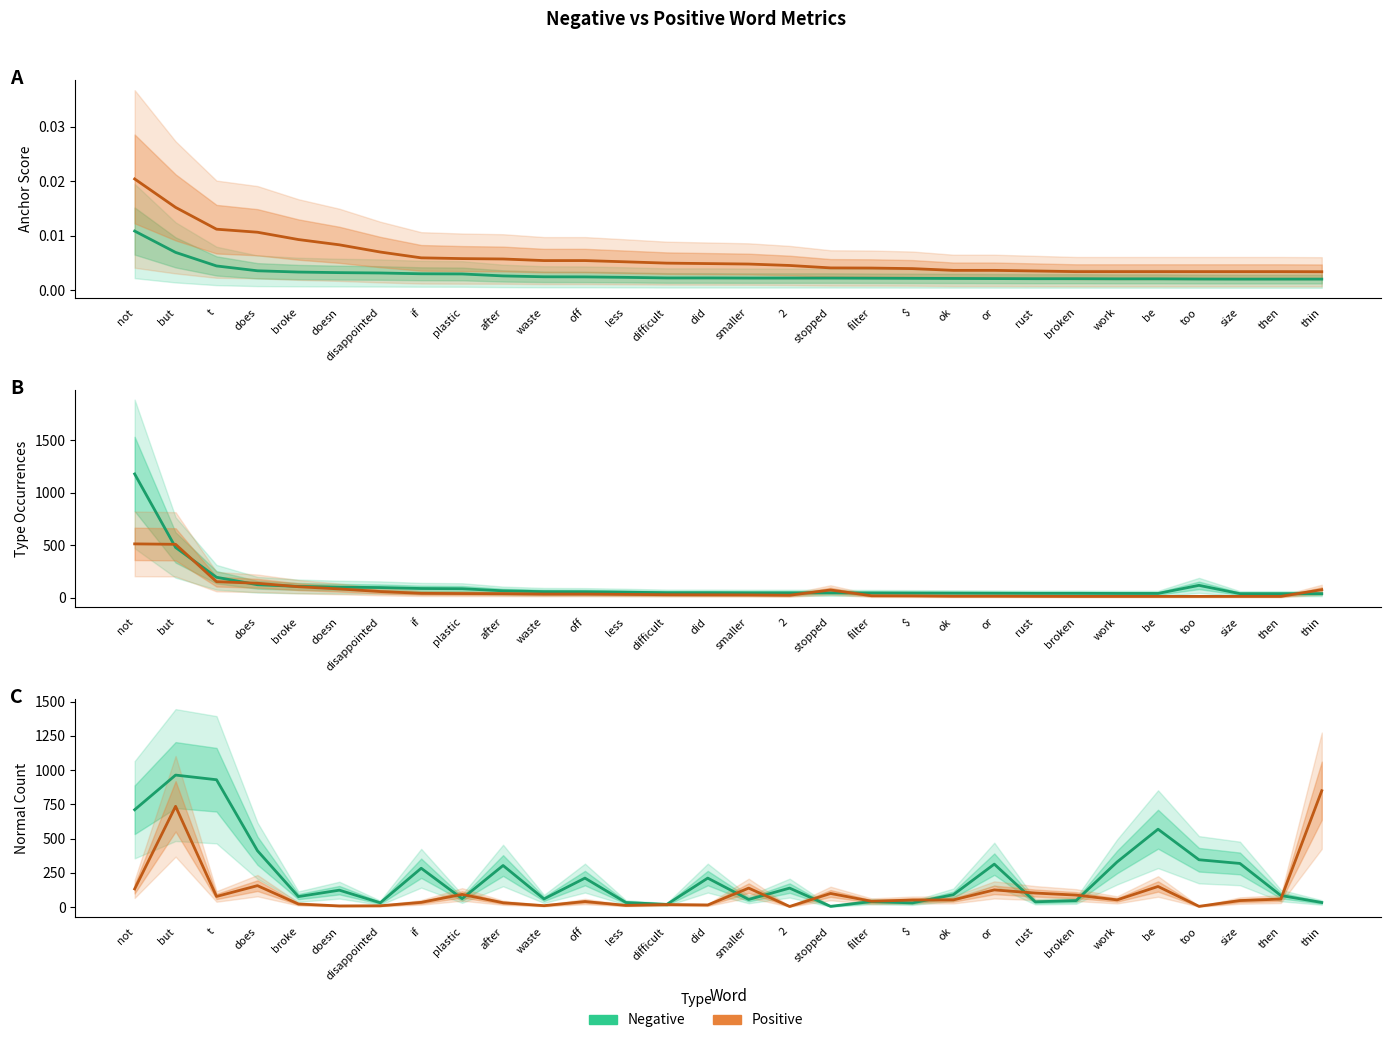

Between 2 and size, which is larger?

2